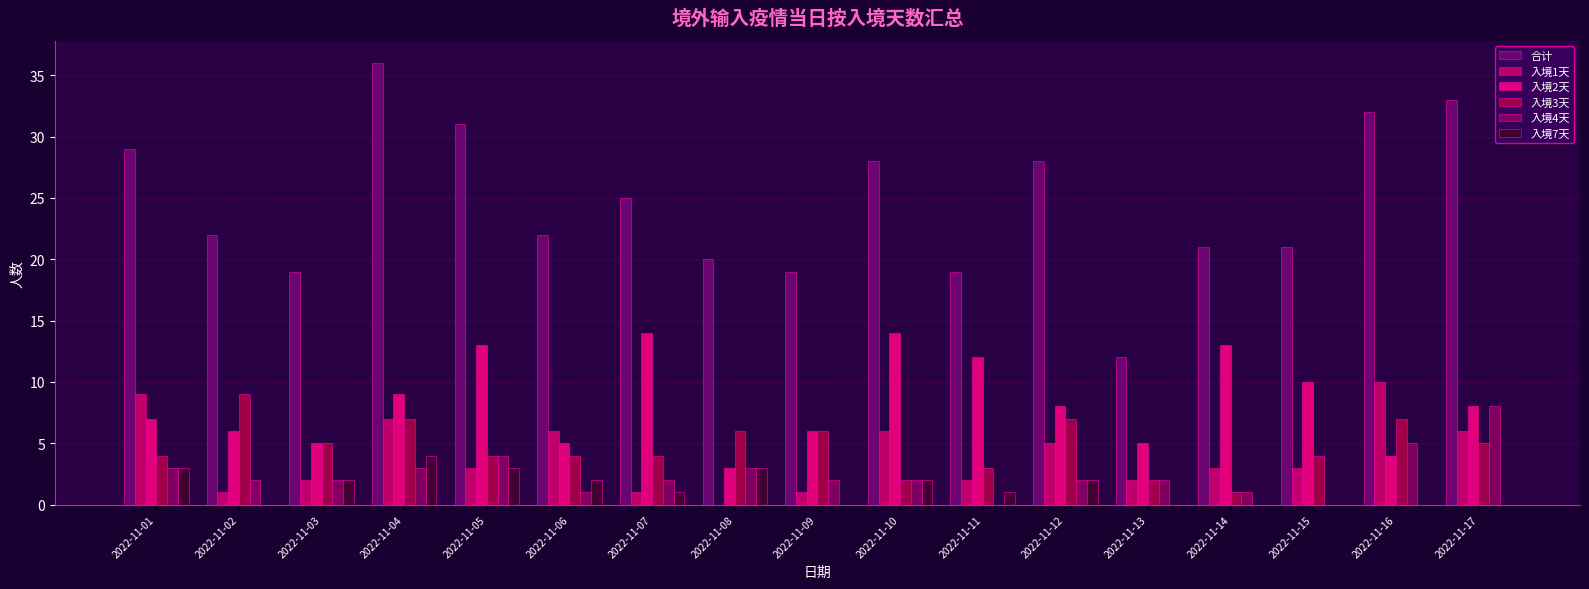

Rank the series by their maximum value, from highest to lowest.

合计, 入境2天, 入境1天, 入境3天, 入境4天, 入境7天